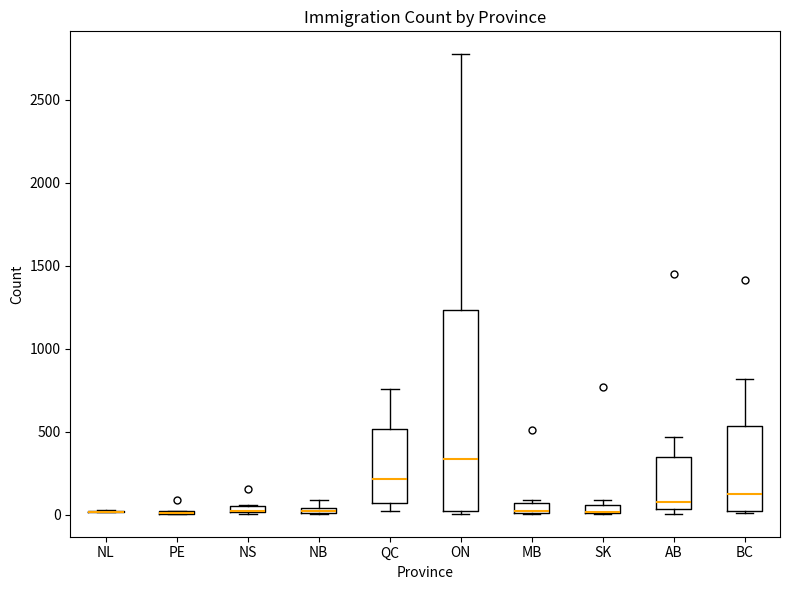

Where is the lower edge of the box for NB on the y-axis? The values are not printed on the chart, so give them approximately, as read against the axis.

0